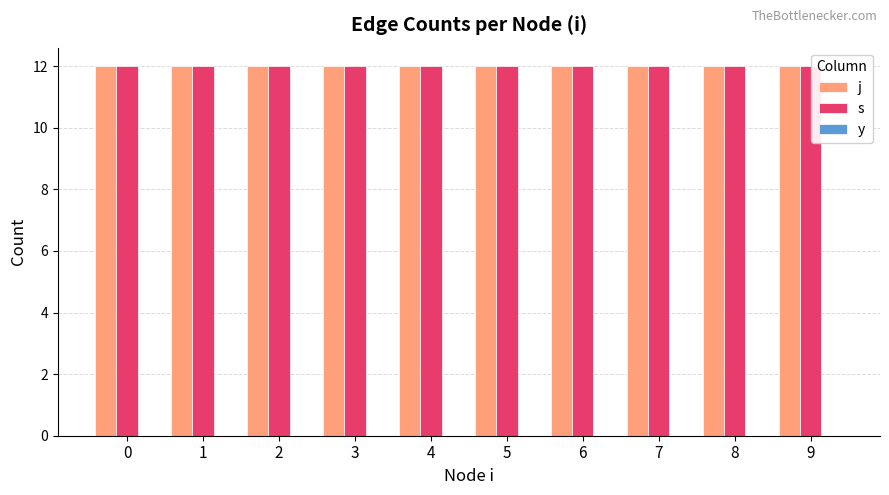

True or false: y has a value of 0 at 4.

True